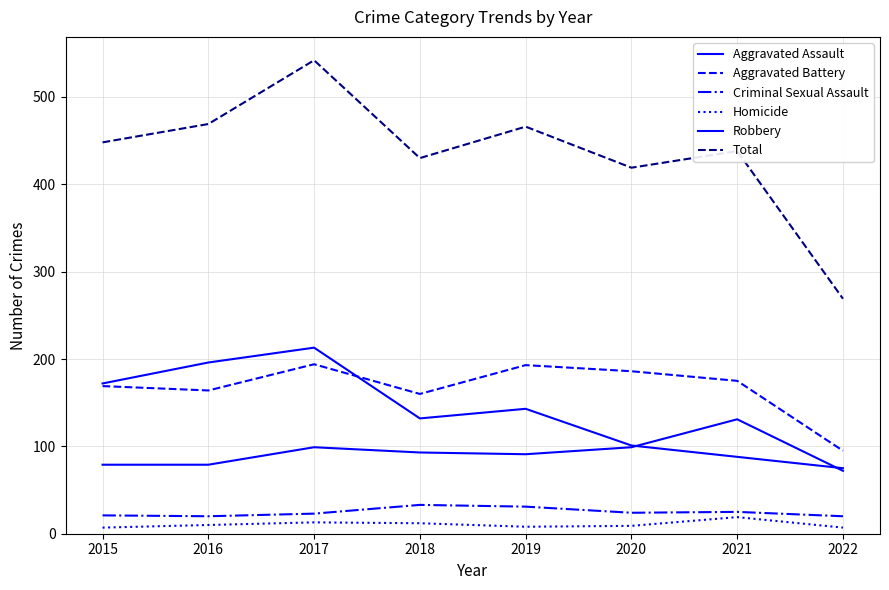

Reading left to right, list all the values displayed in this chart.

Aggravated Assault: 79	79	99	93	91	99	131	72
Aggravated Battery: 169	164	194	160	193	186	175	95
Criminal Sexual Assault: 21	20	23	33	31	24	25	20
Homicide: 7	10	13	12	8	9	19	7
Robbery: 172	196	213	132	143	101	88	75
Total: 448	469	542	430	466	419	438	269